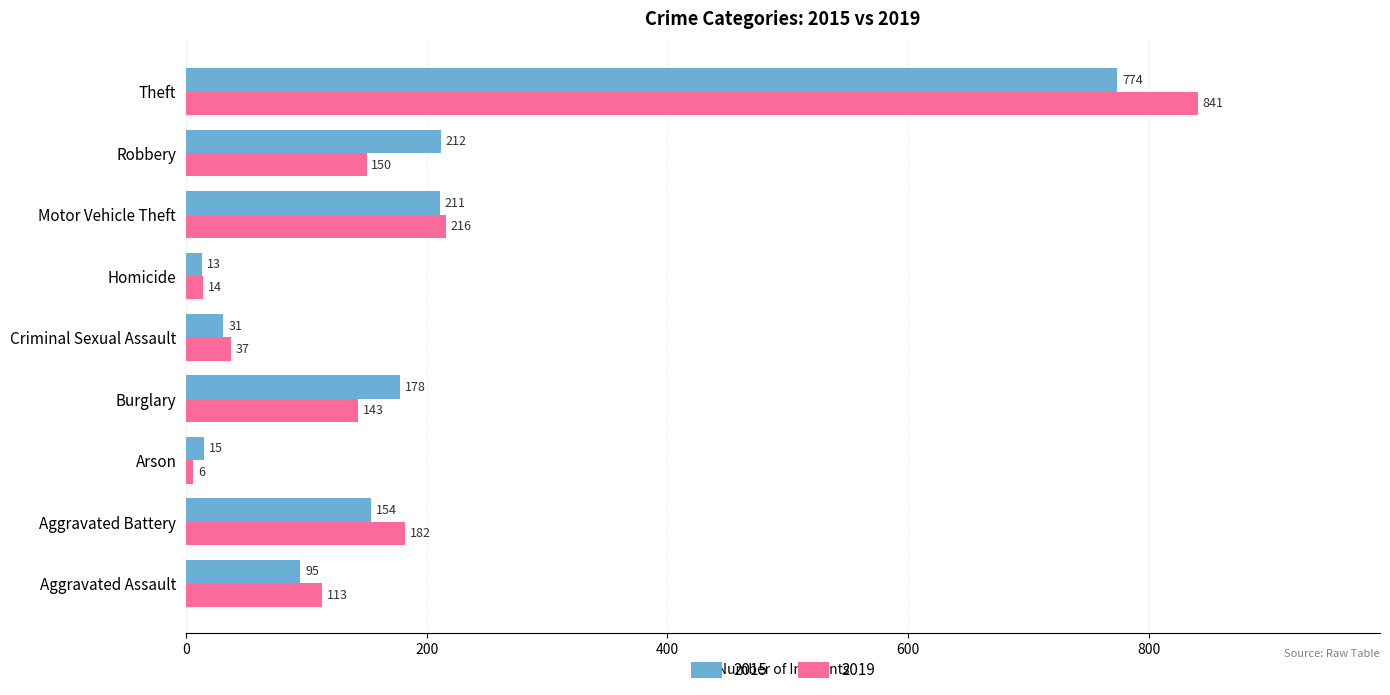

What is the difference between the maximum and second lowest values in the 2019 series?

827